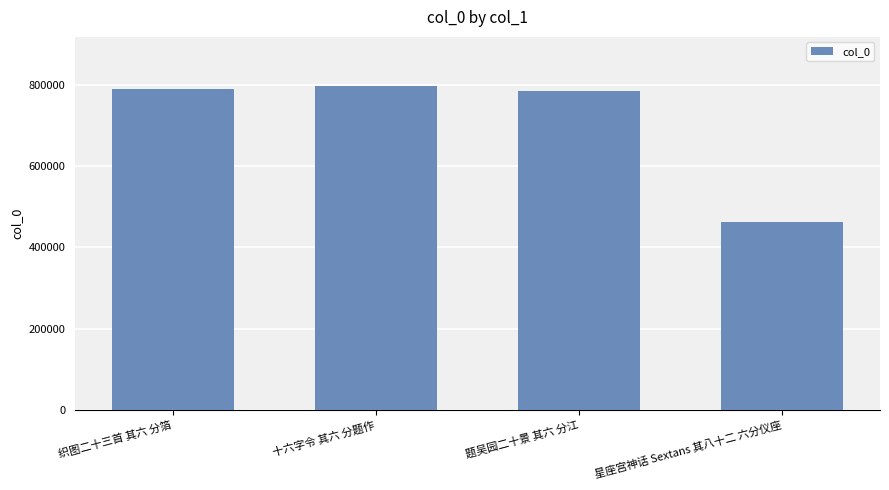

What is the difference between the maximum and minimum values?

336435